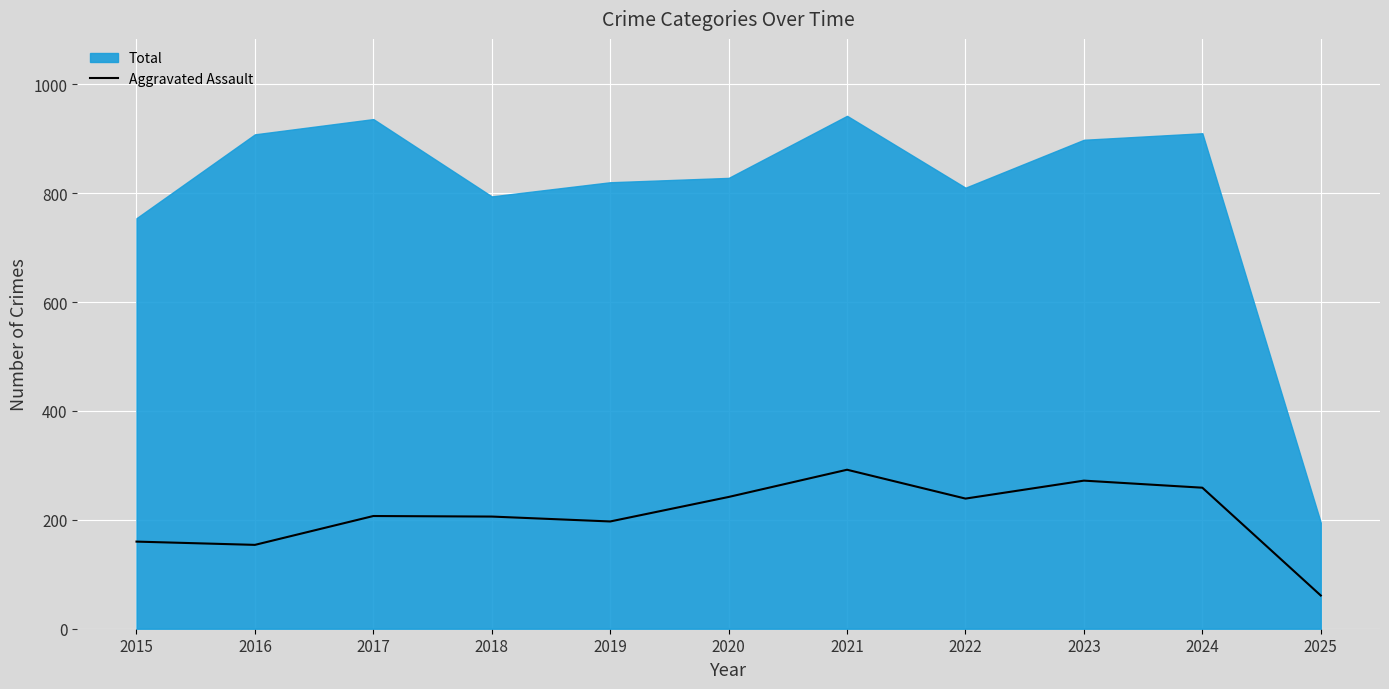

Which label corresponds to the largest value in the chart?

2021